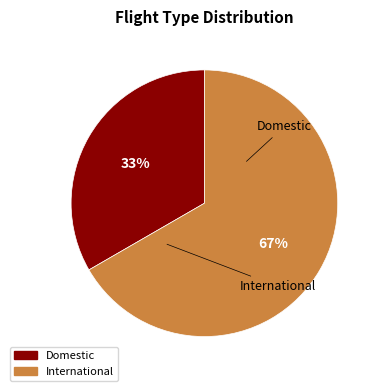

To the nearest percent, what is the average slice percentage?

50%